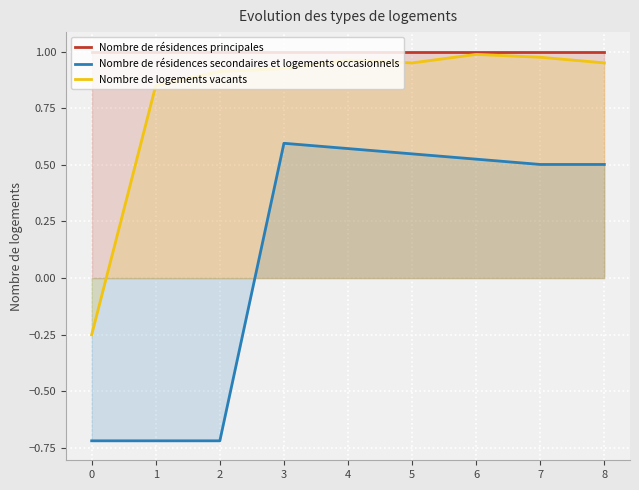

What is the difference between the maximum and second lowest values in the Nombre de résidences secondaires et logements occasionnels series?

1.3